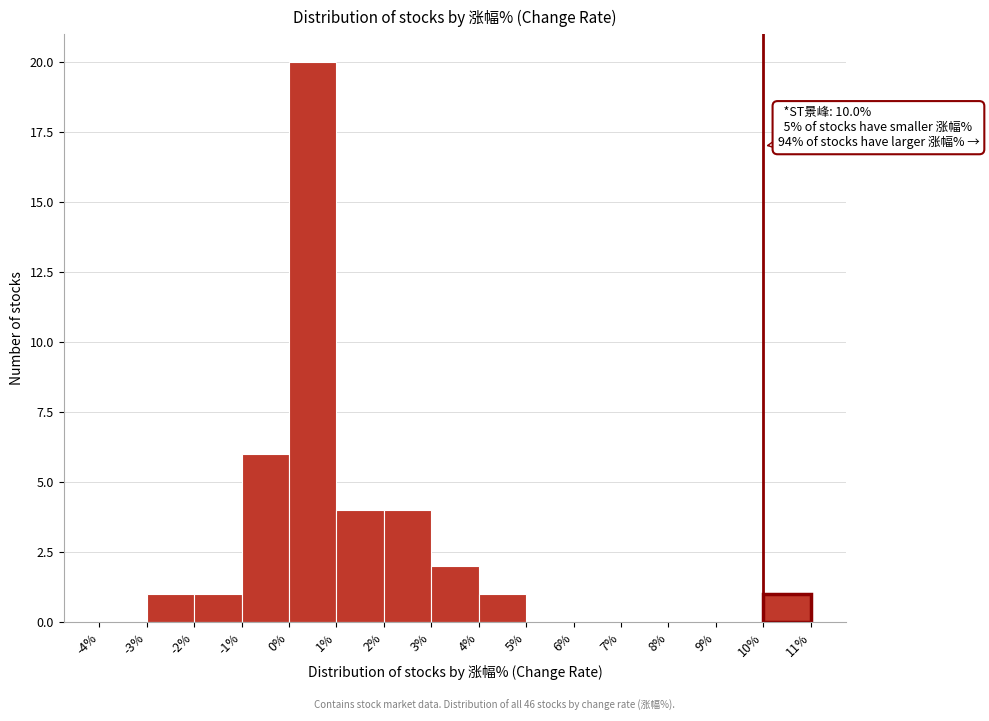

Which range on the x-axis has the tallest bar?

0% to 1%